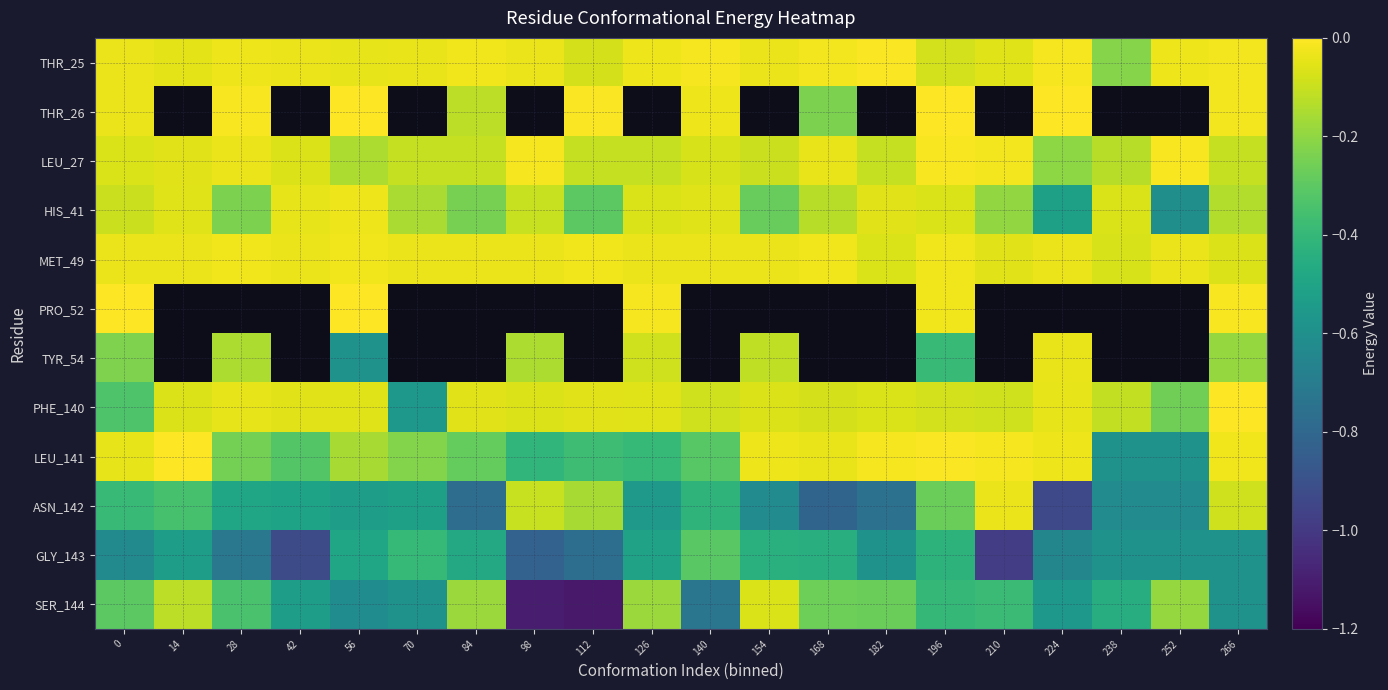

What is the total value across all series at 56?

-2.7